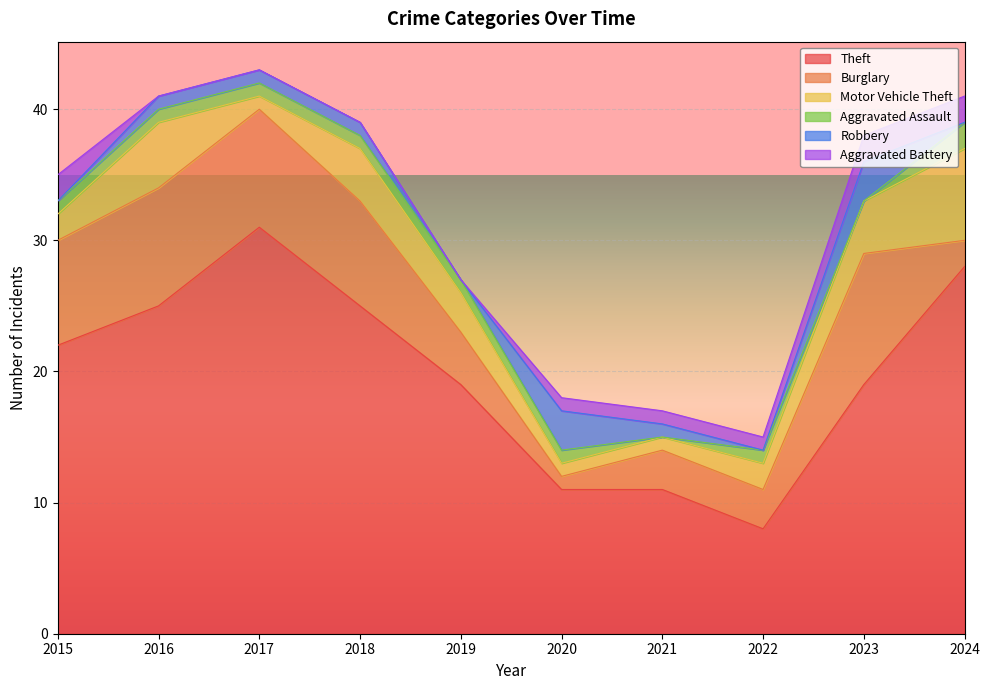

Reading right to left, what are all the values shown in this chart?

Theft: 2024=28	2023=19	2022=8	2021=11	2020=11	2019=19	2018=25	2017=31	2016=25	2015=22
Burglary: 2024=2	2023=10	2022=3	2021=3	2020=1	2019=4	2018=8	2017=9	2016=9	2015=8
Motor Vehicle Theft: 2024=7	2023=4	2022=2	2021=1	2020=1	2019=3	2018=4	2017=1	2016=5	2015=2
Aggravated Assault: 2024=2	2023=0	2022=1	2021=0	2020=1	2019=1	2018=1	2017=1	2016=1	2015=1
Robbery: 2024=0	2023=3	2022=0	2021=1	2020=3	2019=0	2018=1	2017=1	2016=1	2015=0
Aggravated Battery: 2024=2	2023=2	2022=1	2021=1	2020=1	2019=0	2018=0	2017=0	2016=0	2015=2